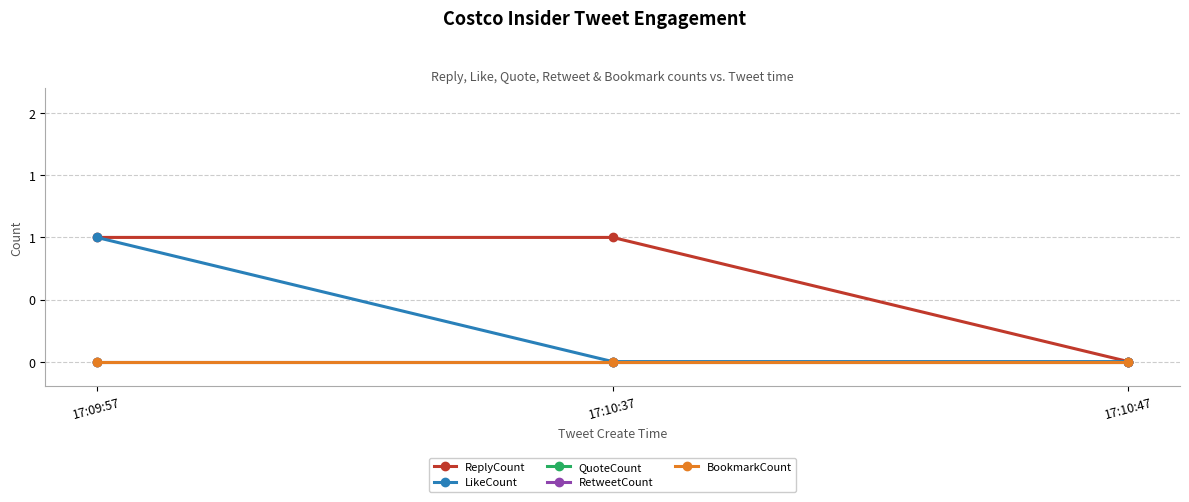

Which category has the lowest value in the RetweetCount series?

17:09:57